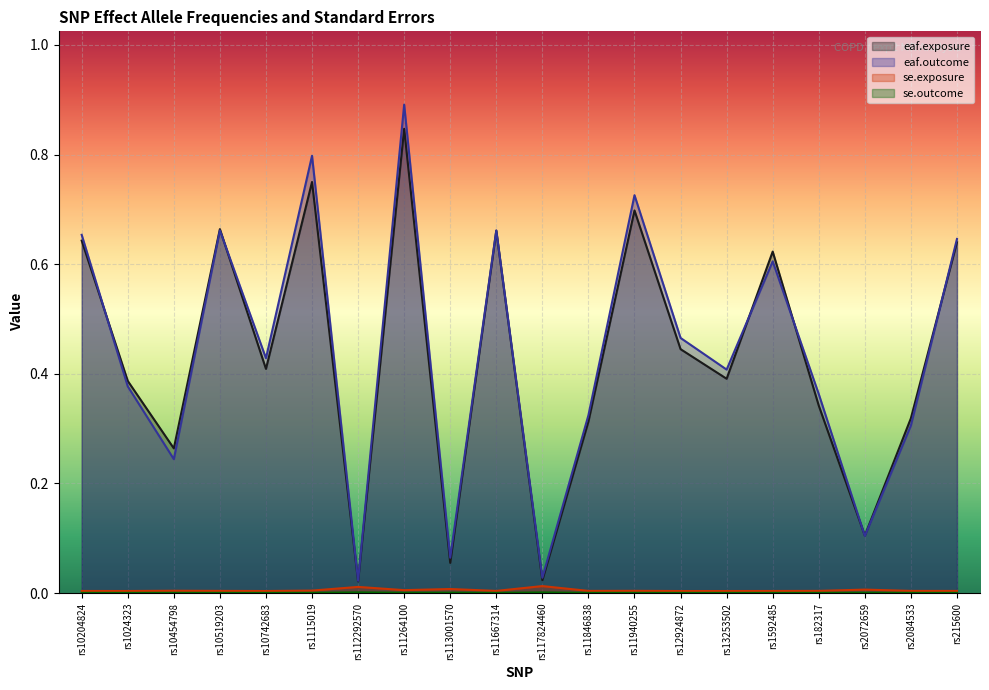

In se.exposure, how many points are lower than both neighbors (excluding endpoints)?

6